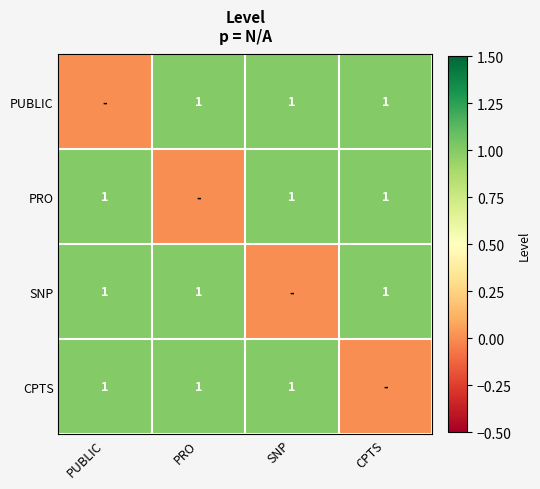

What is the spread (max minus min) of values at PRO?

1